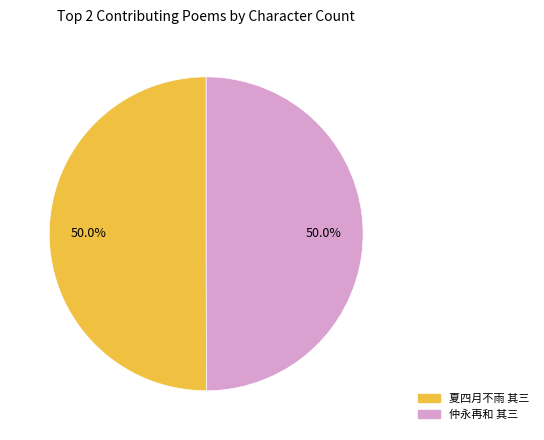

Combined, what portion of the pie is 仲永再和 其三 and 夏四月不雨 其三?

100.0%